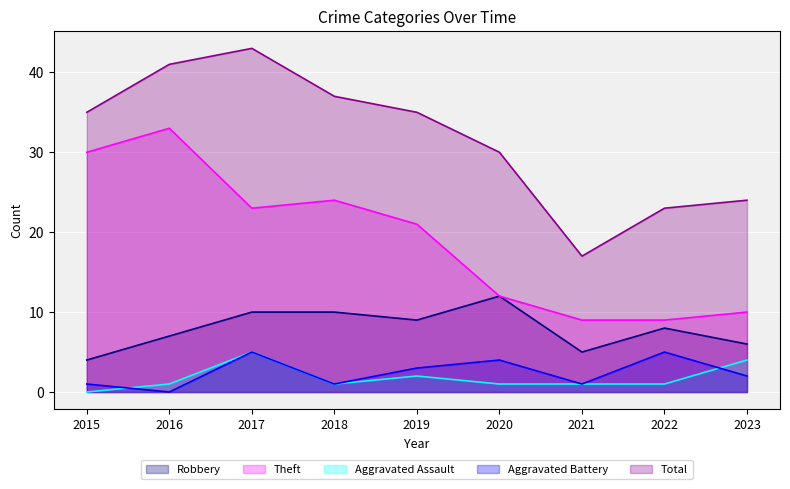

How many data points does each series have?

9